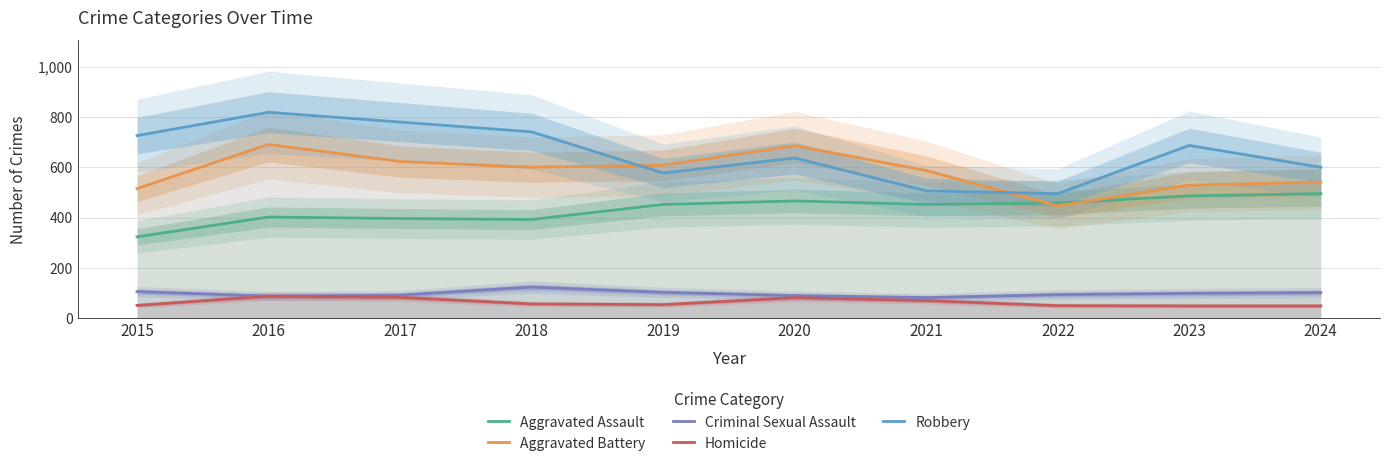

What is the sum of all Aggravated Assault values?

4322